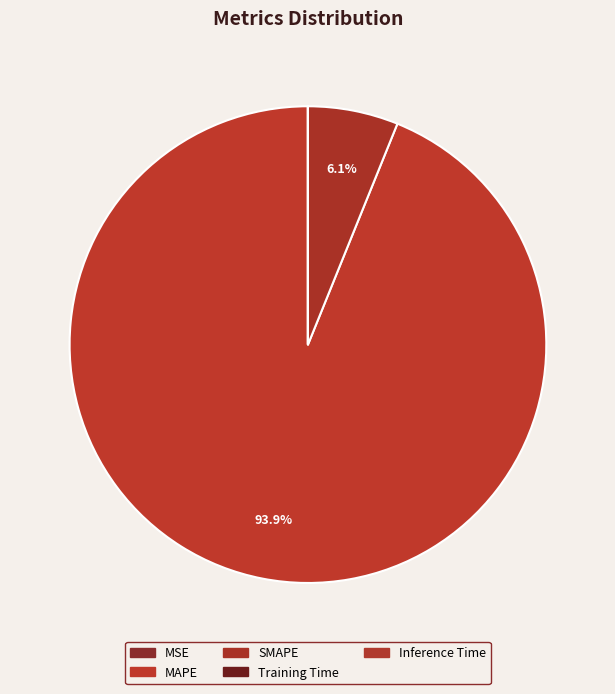

What percentage is the MAPE slice, to the nearest percent?

94%